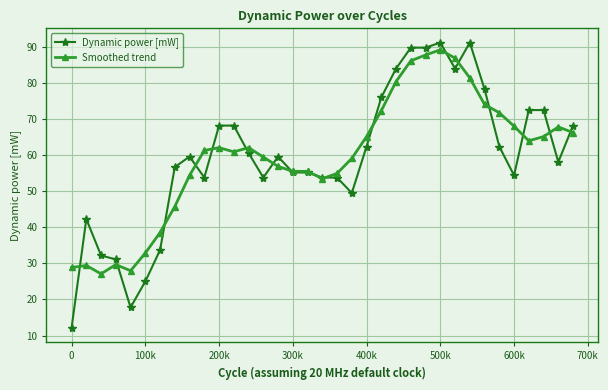

What is the sum of all Smoothed trend values?

2082.3